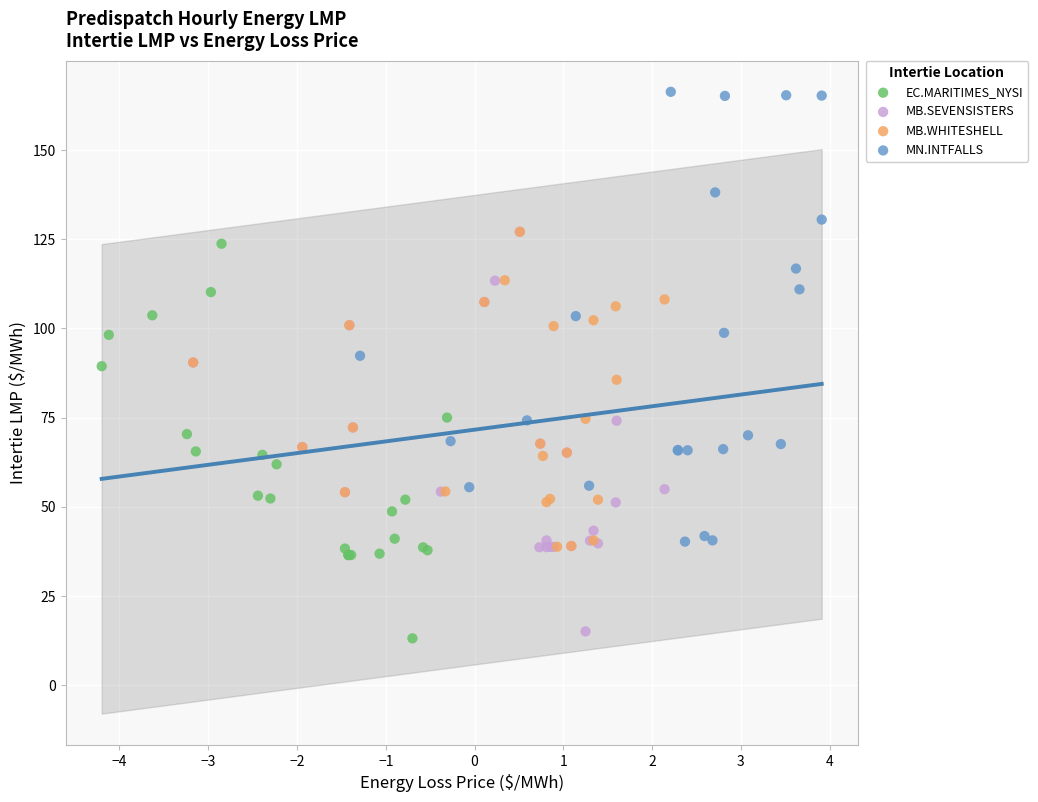

Which series has the widest spread of Y values?

MN.INTFALLS